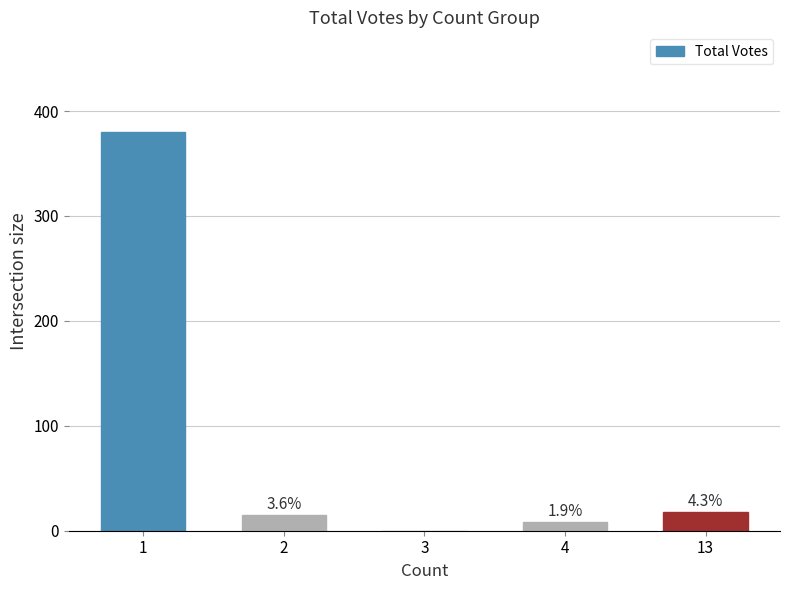

List the labels in order of value, smallest first.

3, 4, 2, 13, 1